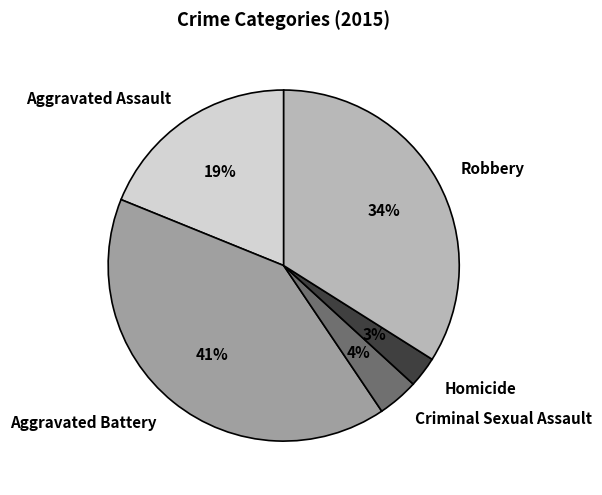

Count the number of slices in the pie.

5